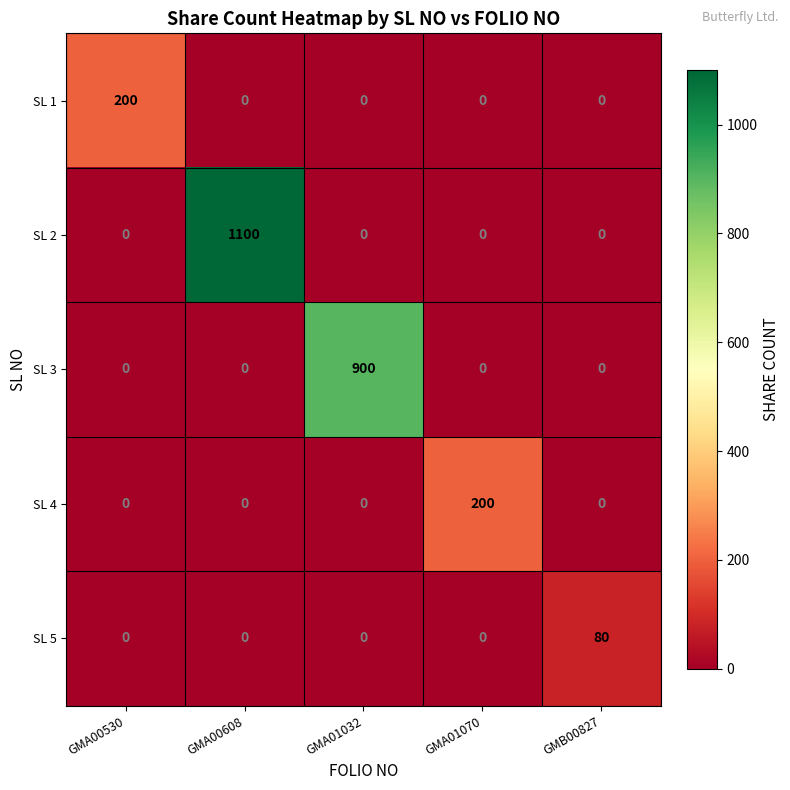

What is the spread (max minus min) of values at GMA00530?

200